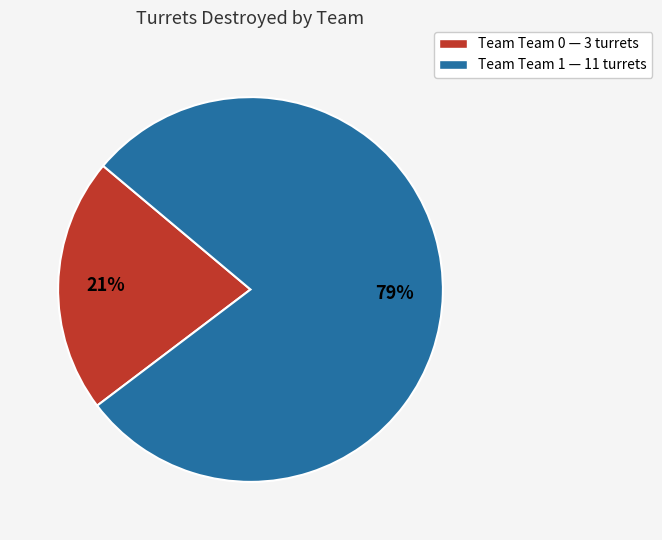

Do Team Team 0 — 3 turrets and Team Team 1 — 11 turrets together represent more than half of the pie?

Yes